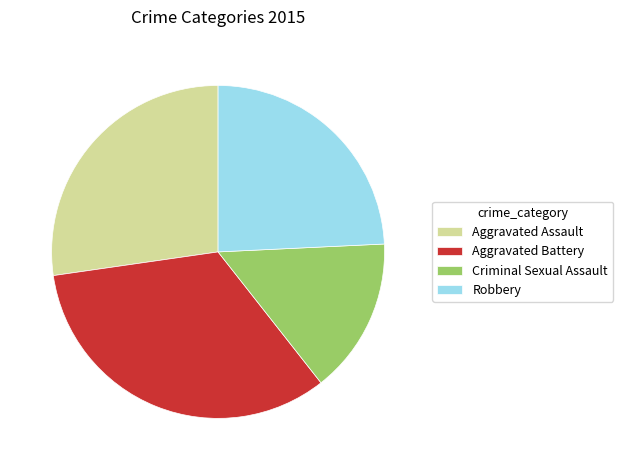

Does Aggravated Battery account for over 50% of the chart?

No